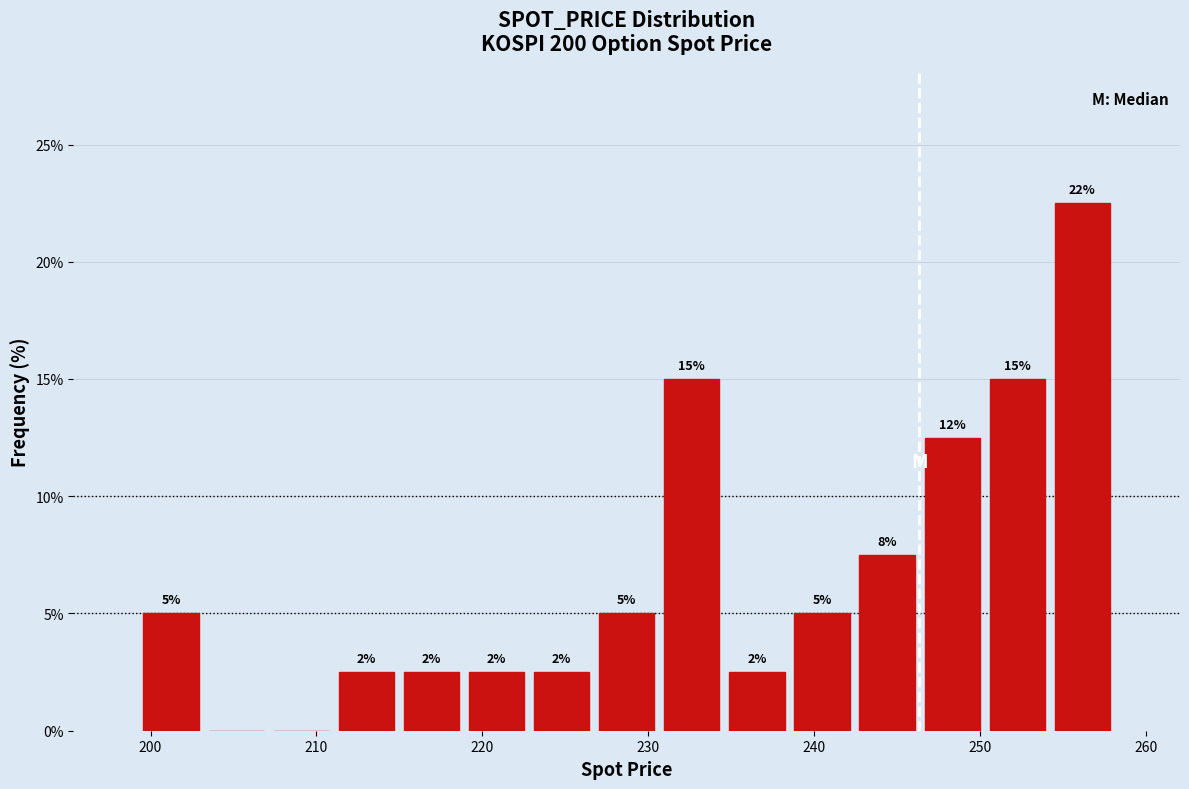

Around what value on the x-axis is the tallest bar? Give the approximate position of its centre, as read against the axis.

256